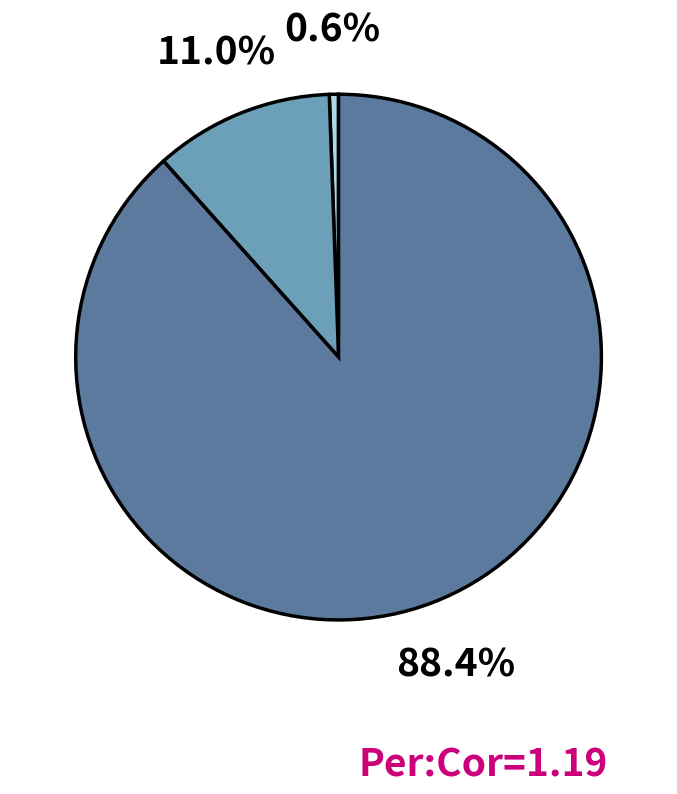

Is there a majority slice in this chart?

Yes